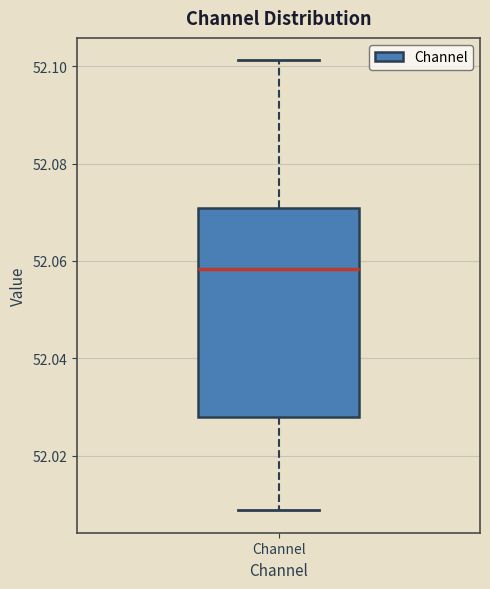

Read this box plot against the y-axis: the position of the median line, the range covered by the box, and the ends of both whiskers. The values are not printed on the chart, so give them approximately, as read against the axis.

median 52.058, box 52.028 to 52.070, whiskers 52.008 to 52.102